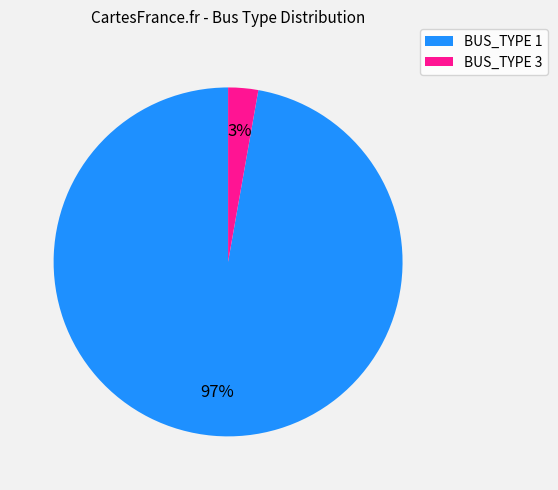

To the nearest percent, what portion does BUS_TYPE 3 represent?

3%